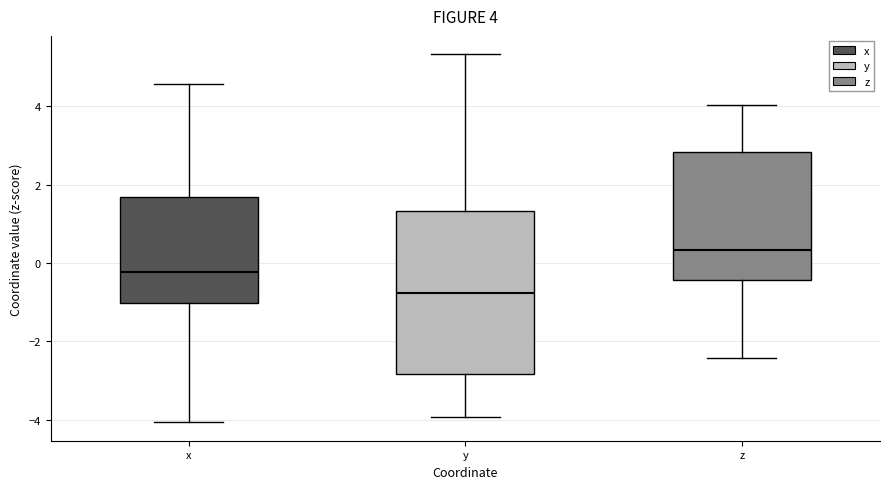

Which box is the tallest, from its lower edge to its upper edge?

y